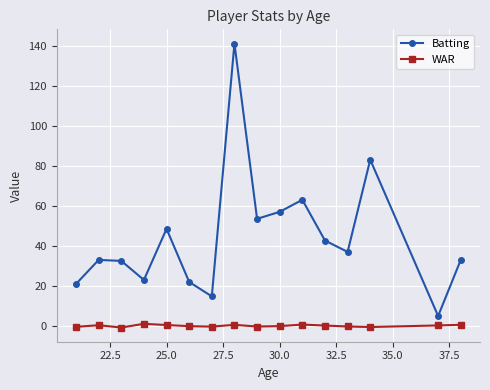

What is the greatest value displayed?

141.0